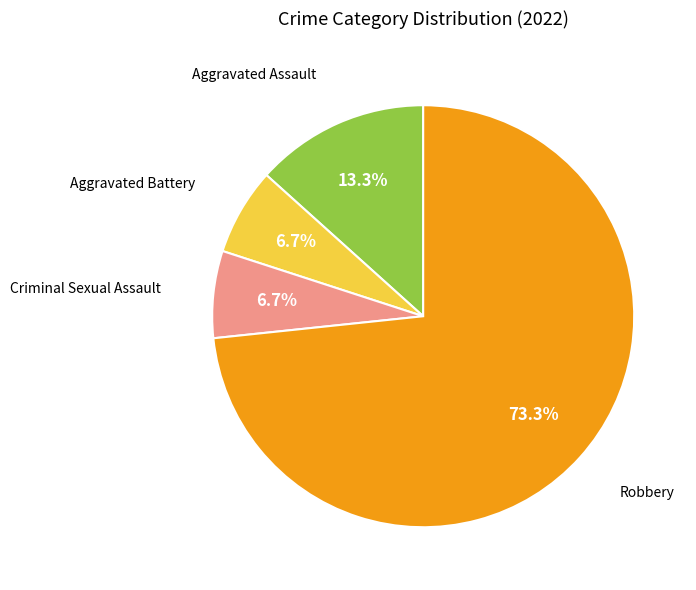

What is the smallest slice in the pie chart?

Aggravated Battery